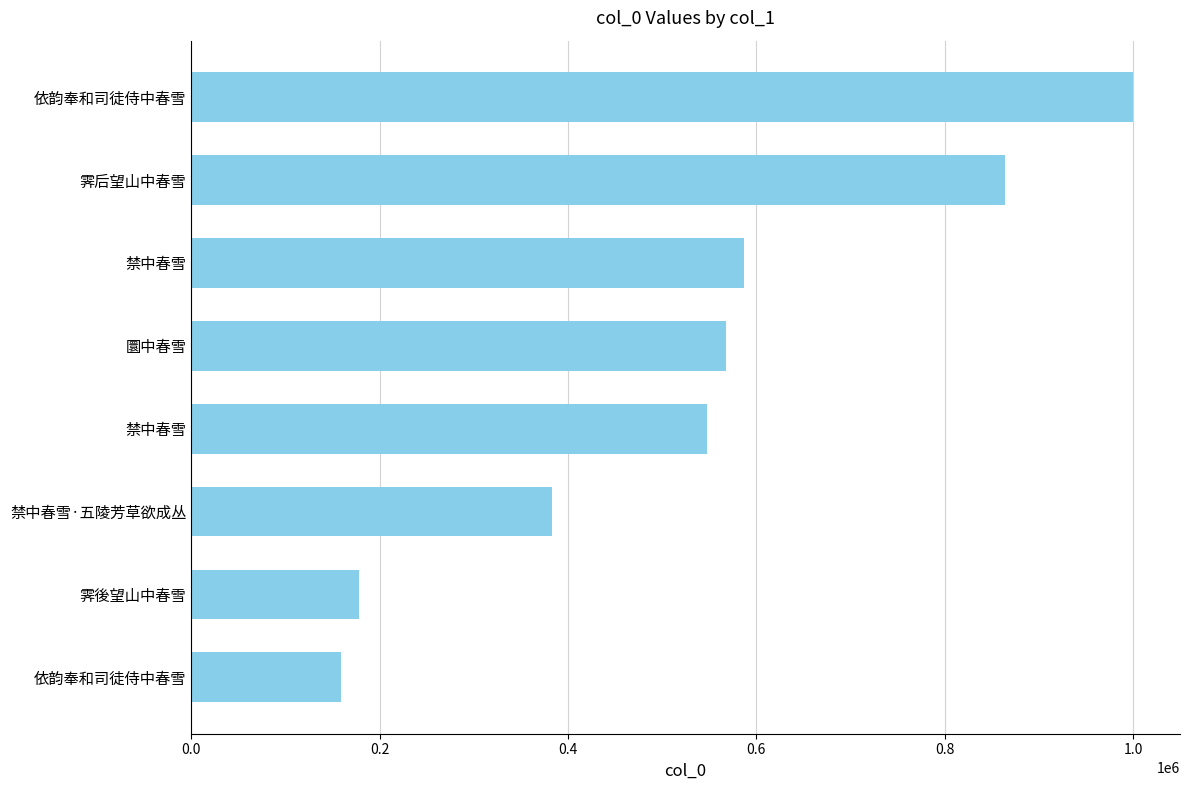

Are the bars horizontal?

Yes